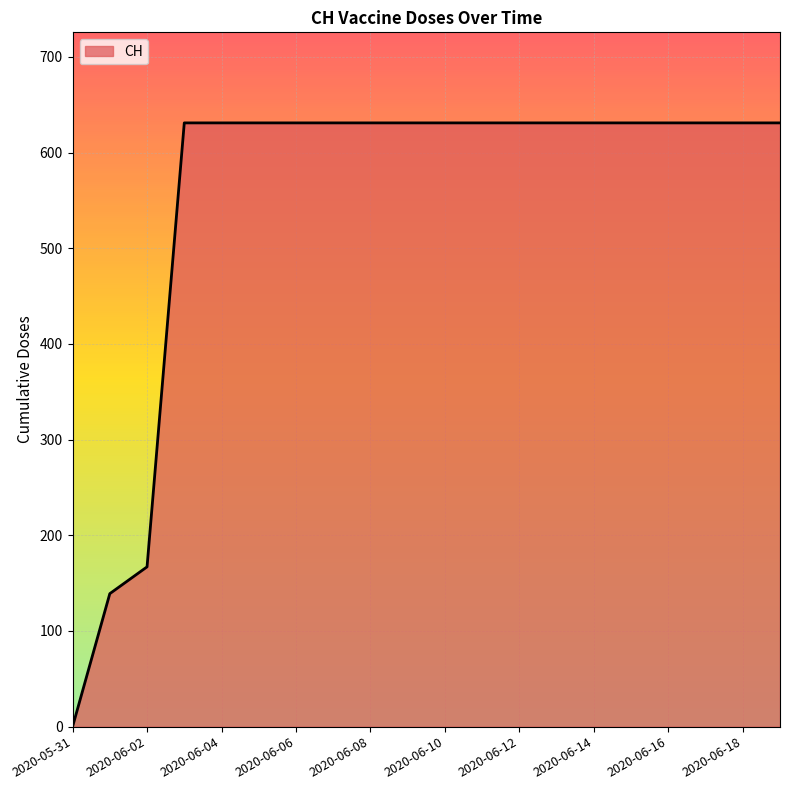

What is the maximum value shown in the chart?

631